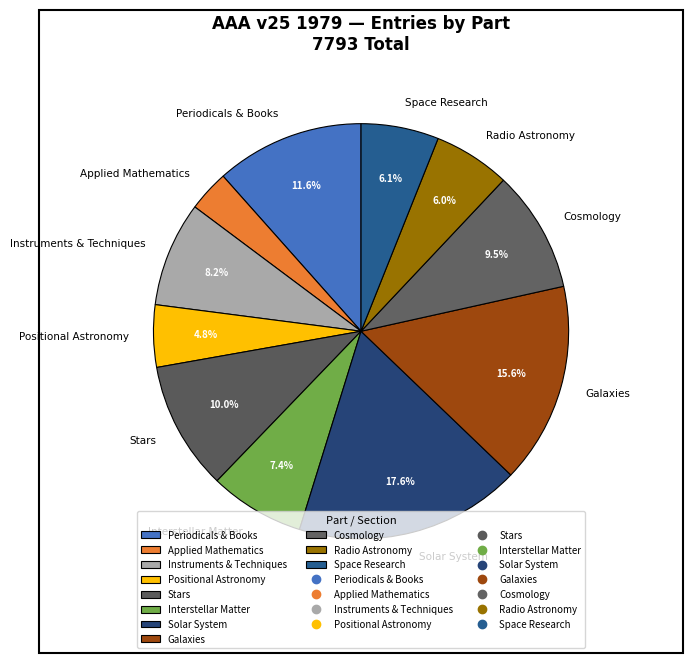

The Solar System slice represents 18% of the pie. True or false?

True